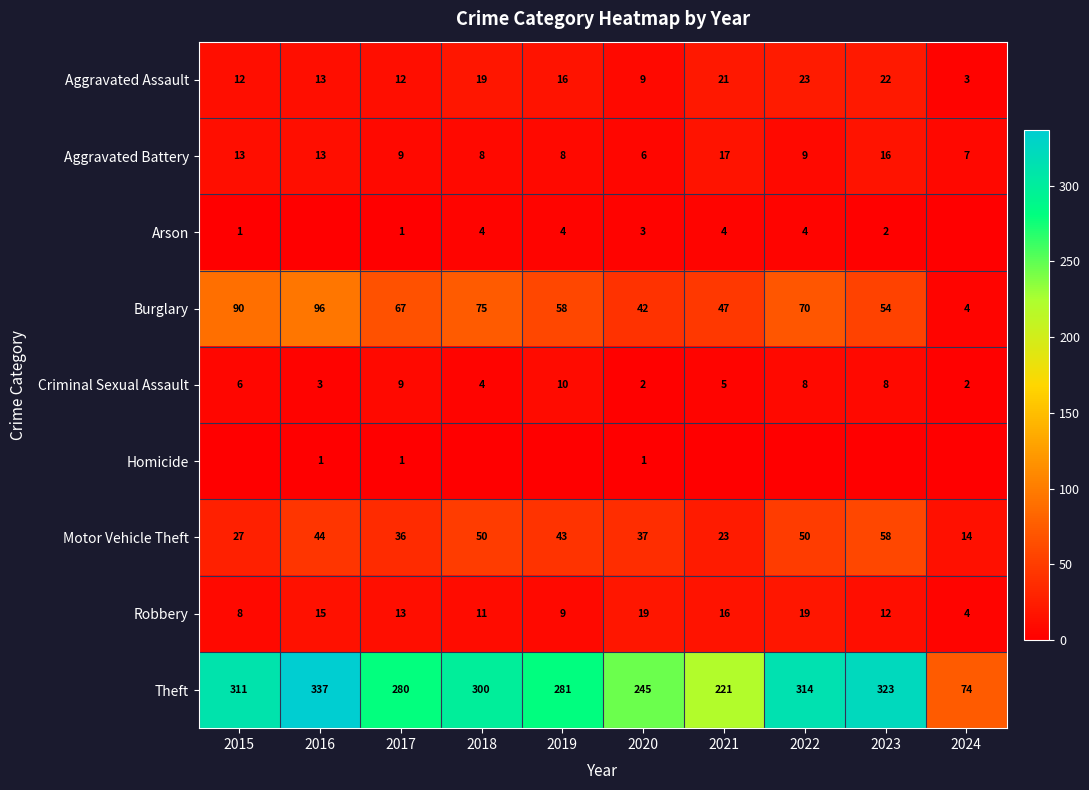

How many data points does each series have?

10